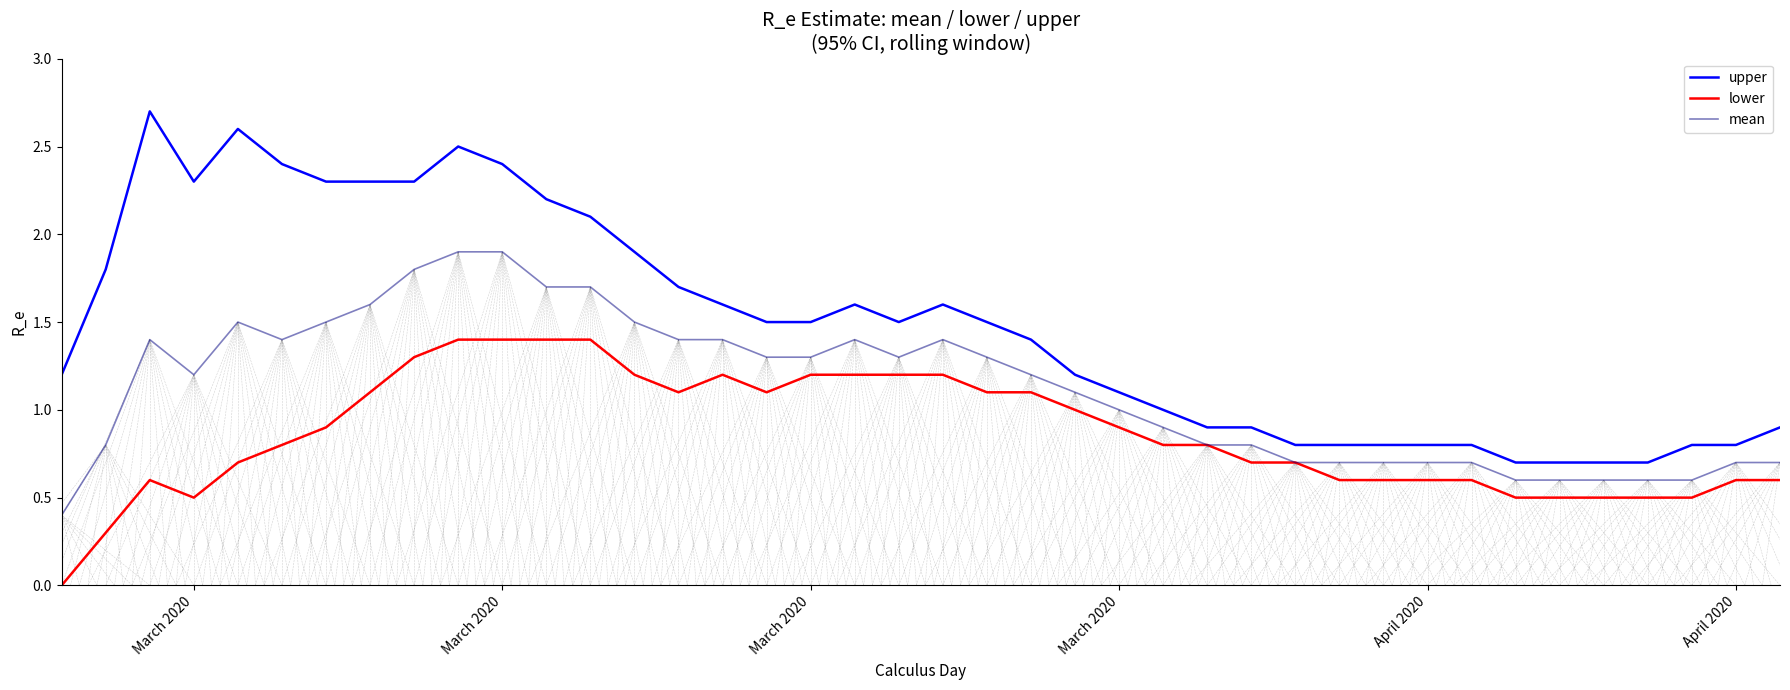

True or false: lower has more than 0 interior local peaks.

True